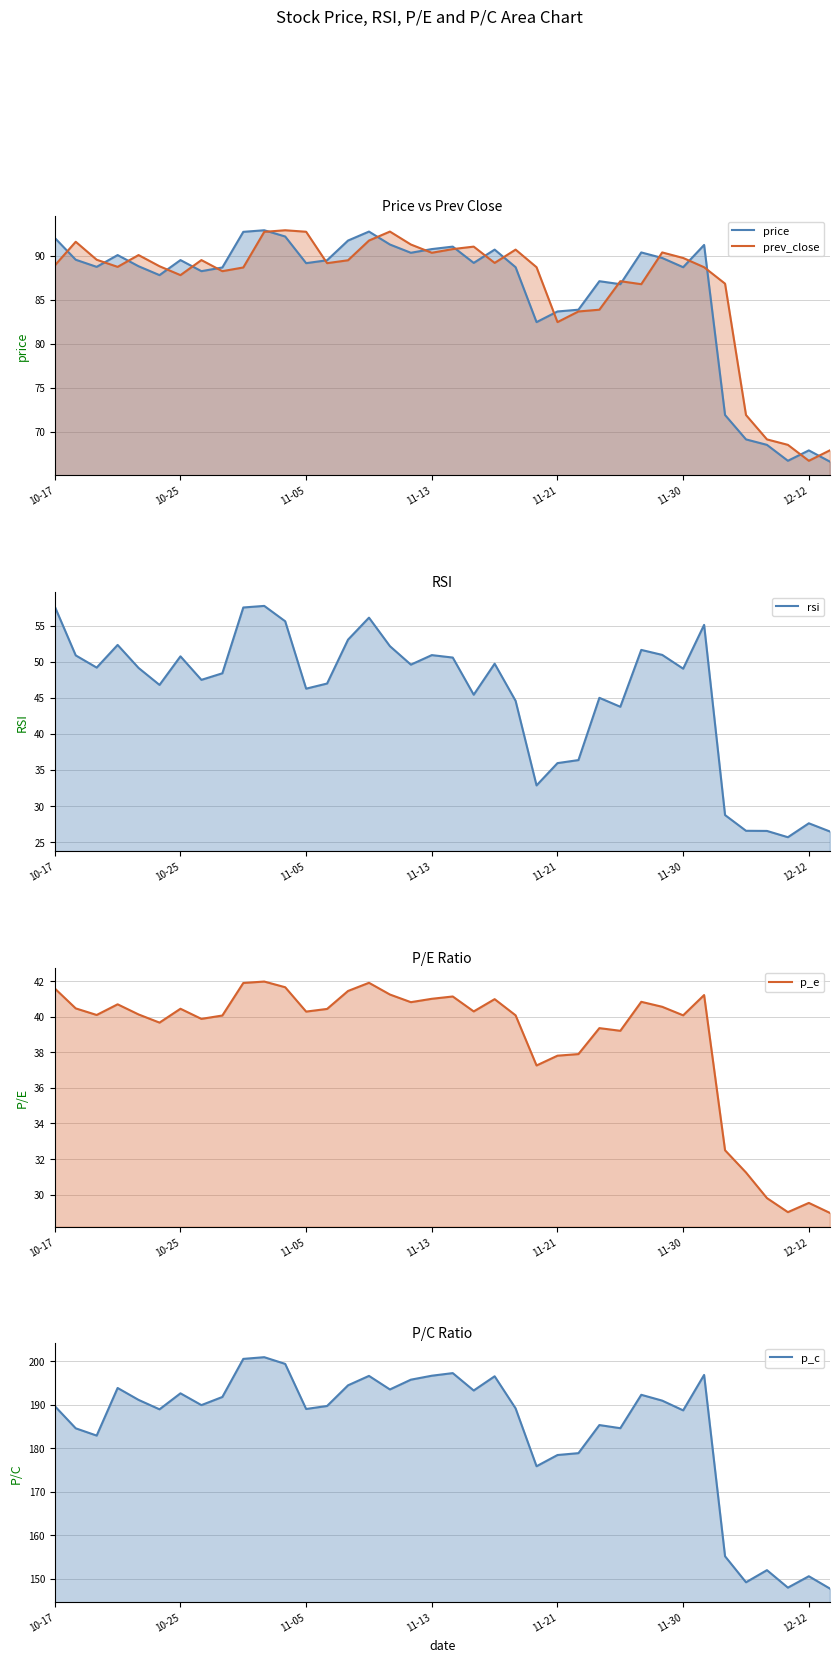

How many data points in p_e are above 40?

25